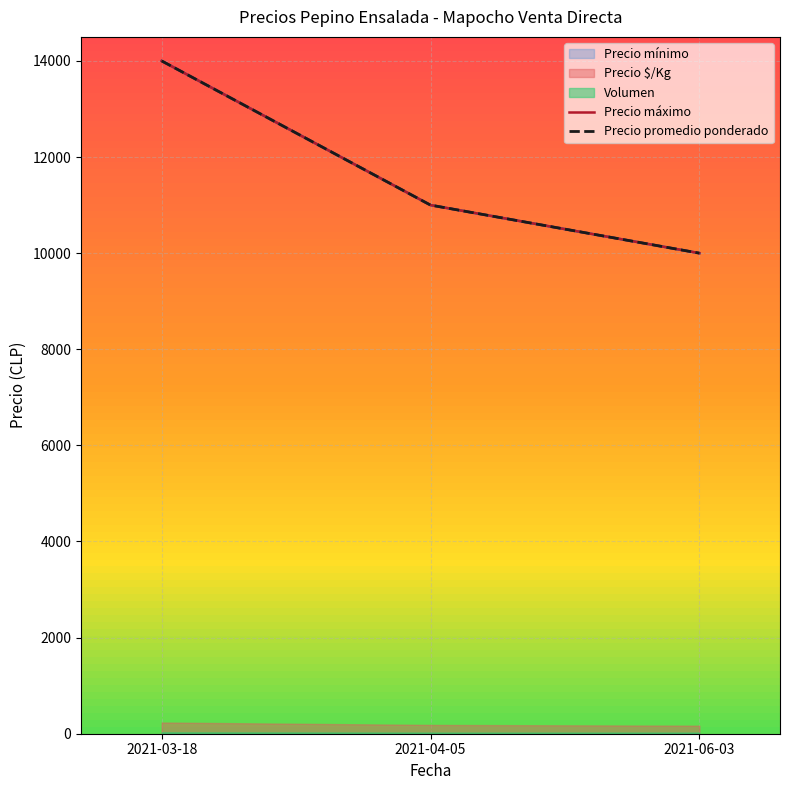

Does the chart display data point markers on the line(s)?

No